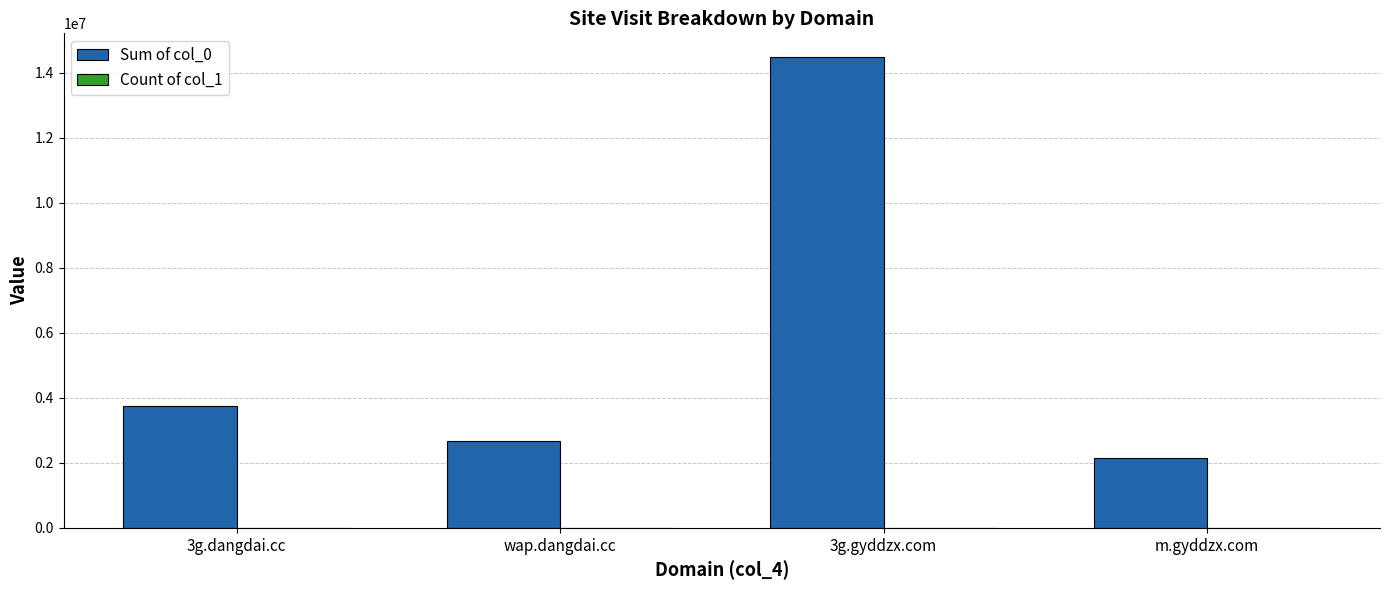

How many groups of bars are there?

4